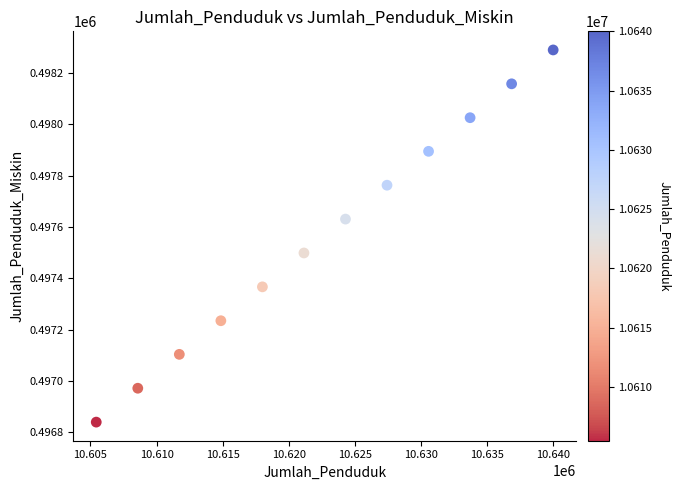

What is the average Y value?

497565